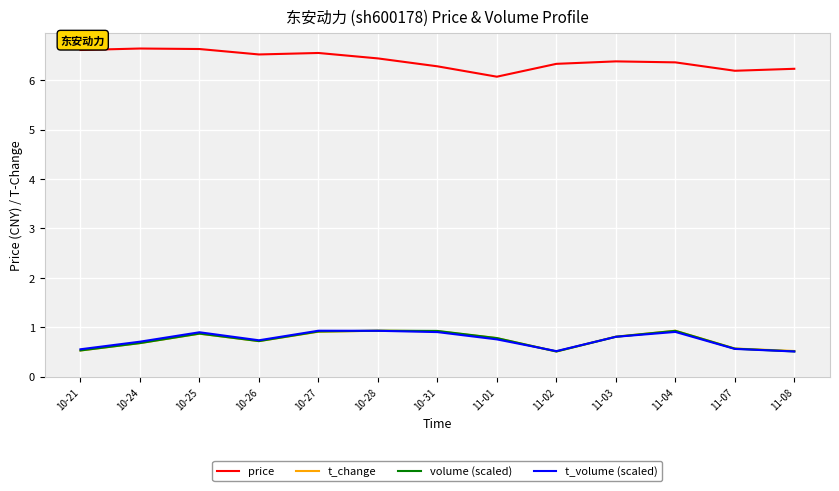

What is the difference between the maximum and minimum values in the t_volume (scaled) series?

0.4